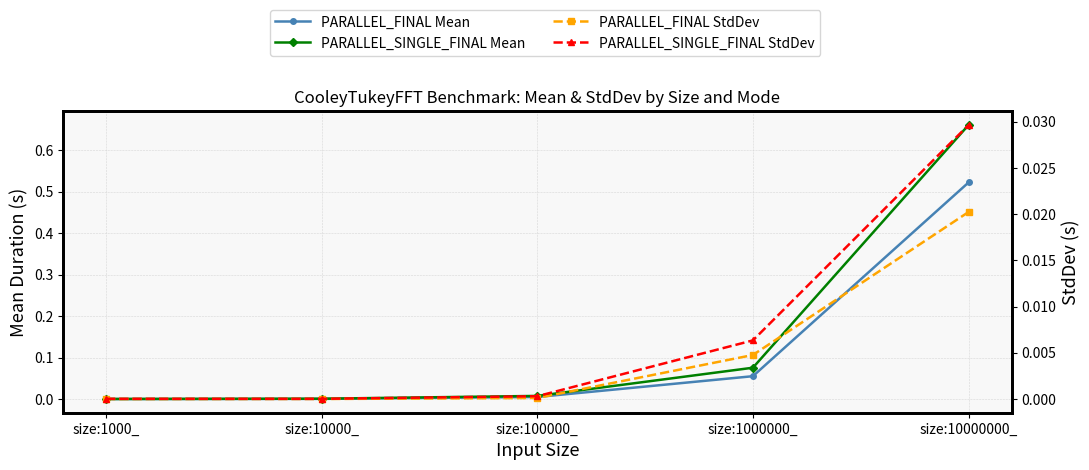

True or false: PARALLEL_SINGLE_FINAL StdDev has a value of 0.0 at size:1000_.

False